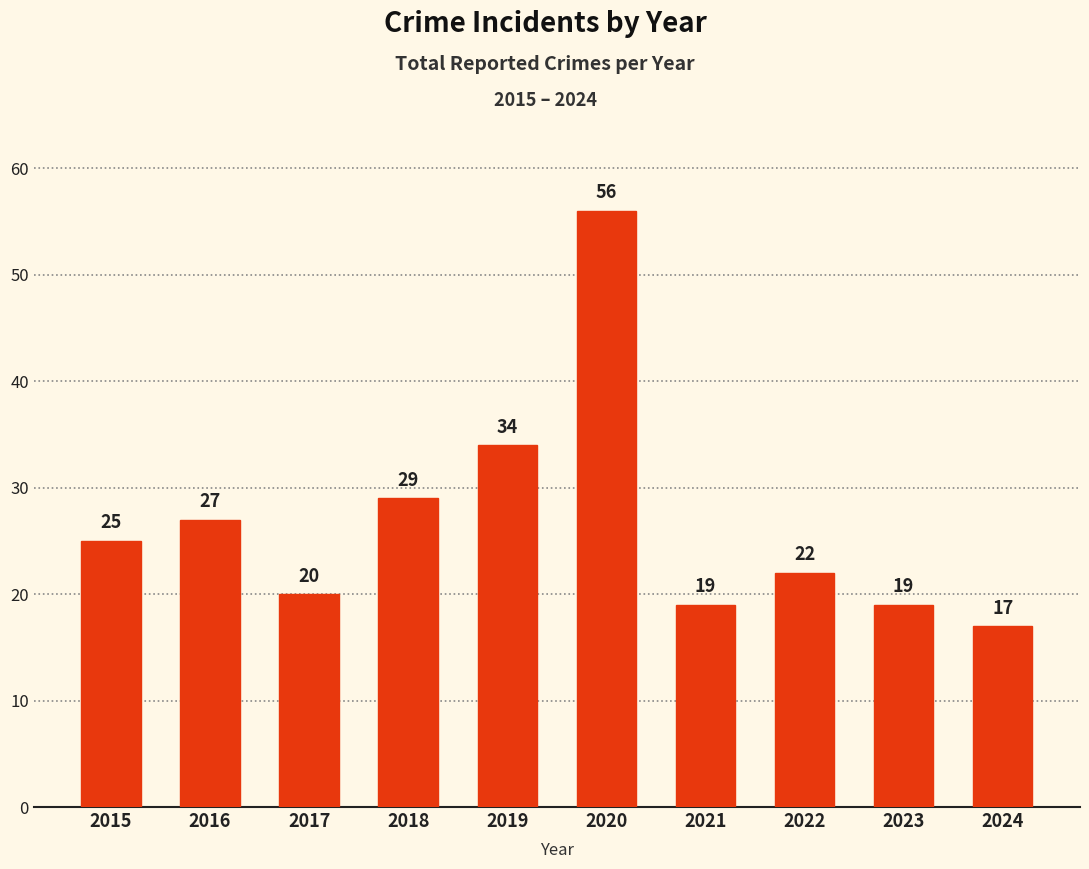

At which label is the value closest to 36?

2019